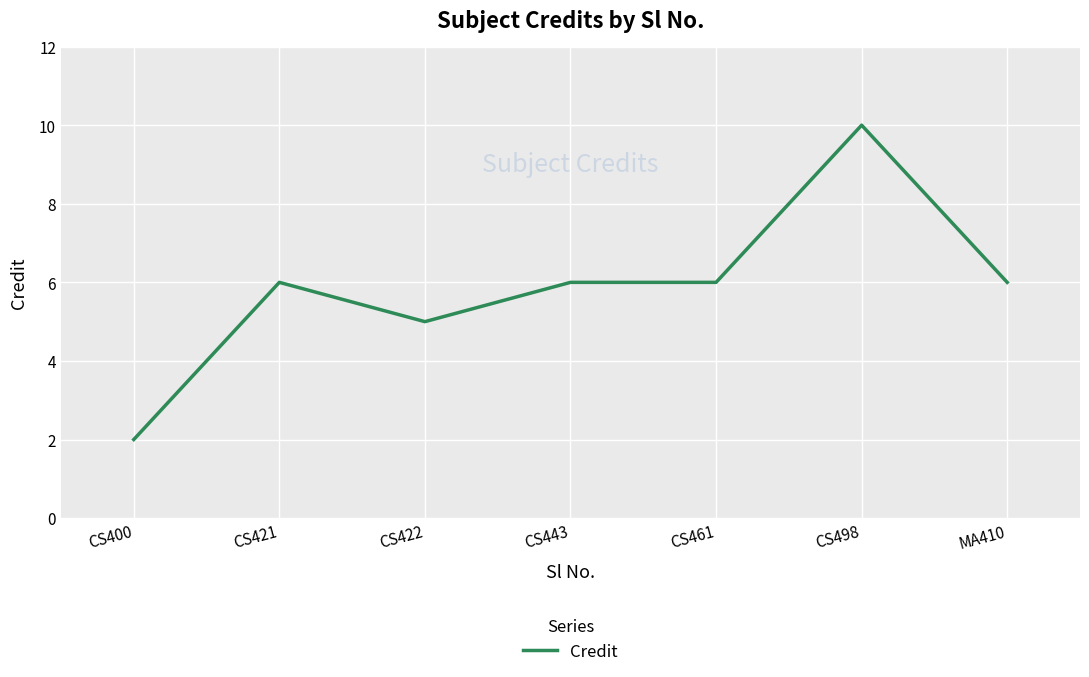

Does the chart have visible grid lines?

Yes